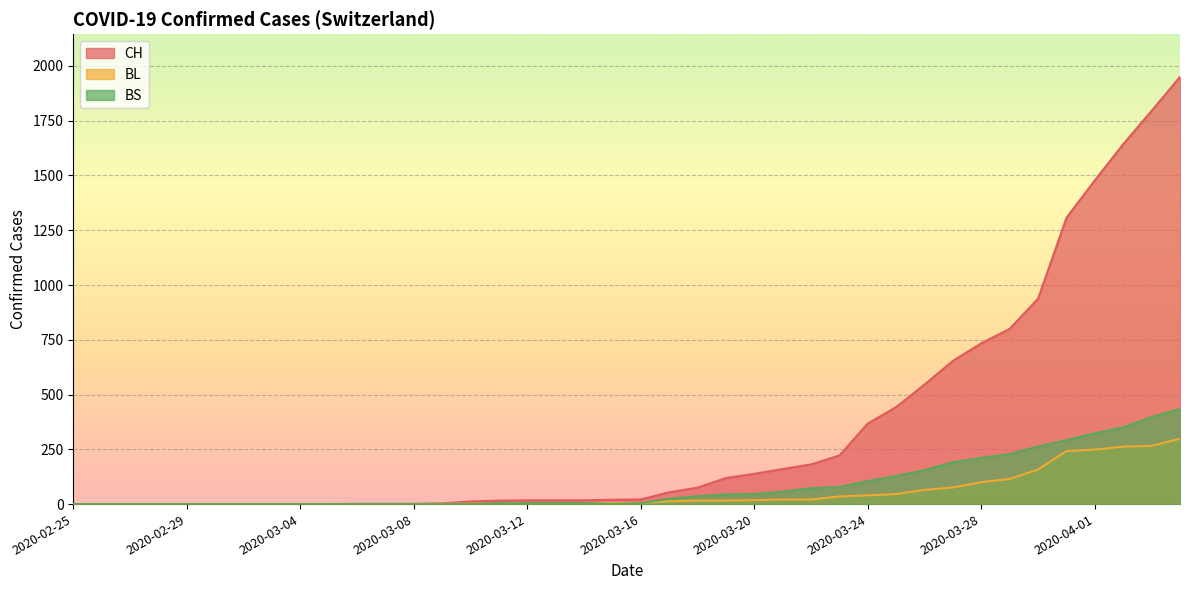

How many times do BL and BS cross each other?

3